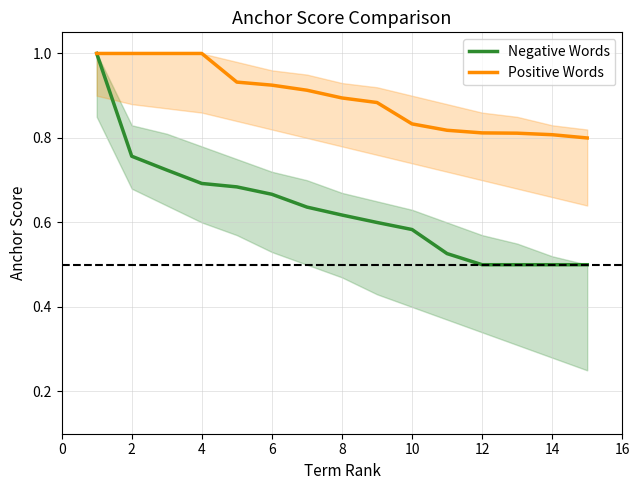

Which series has the largest range (max minus min)?

Negative Words